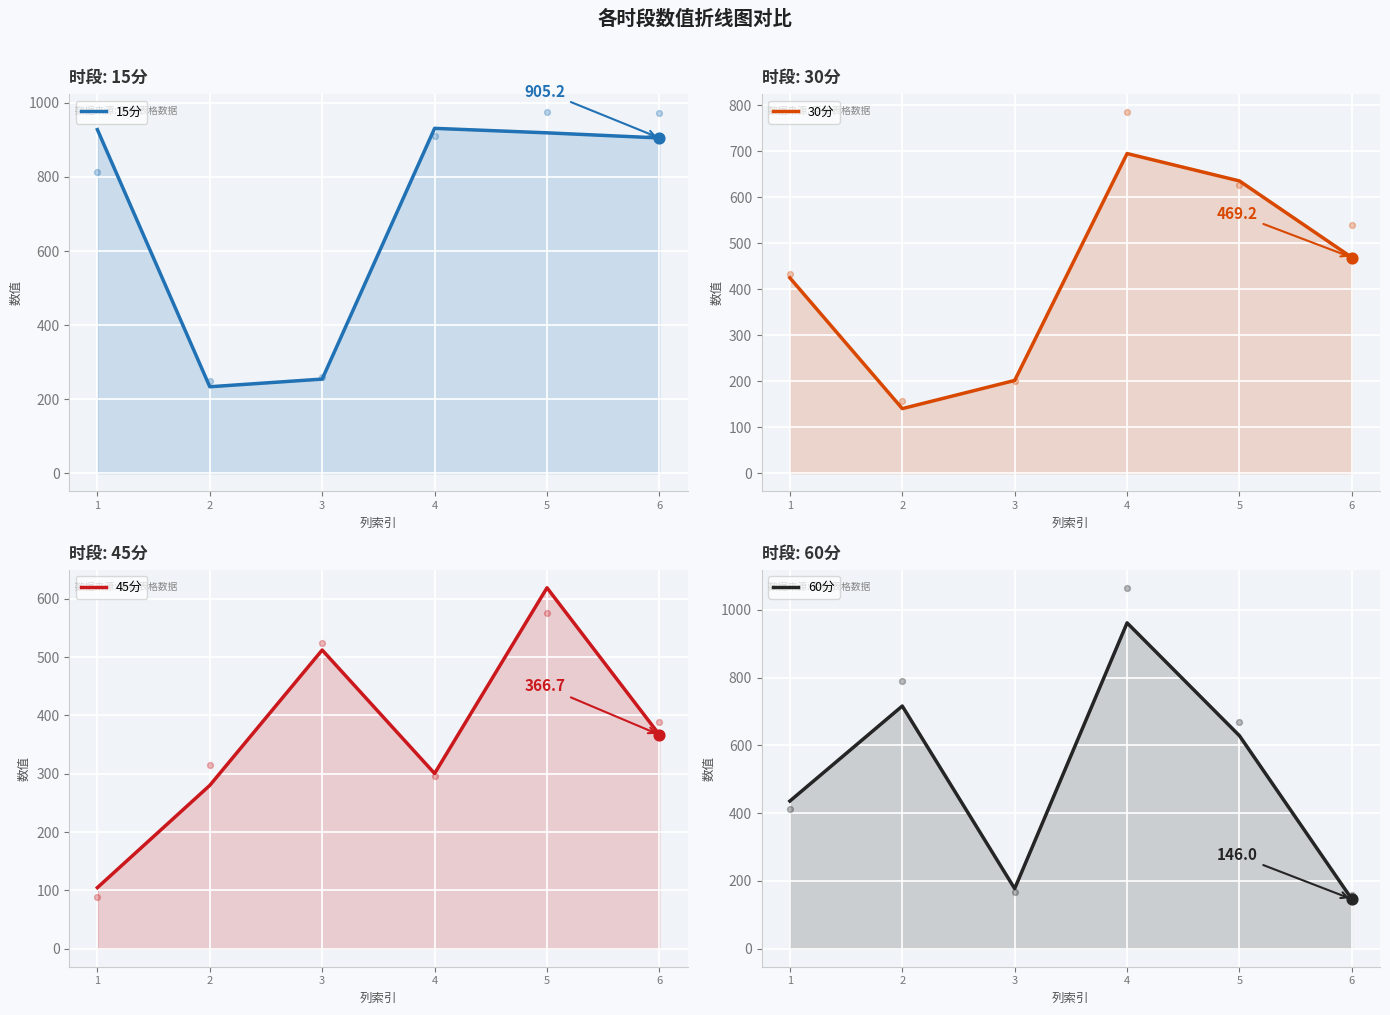

Is the value of 30分 at 5 greater than the value of 45分 at 3?

Yes